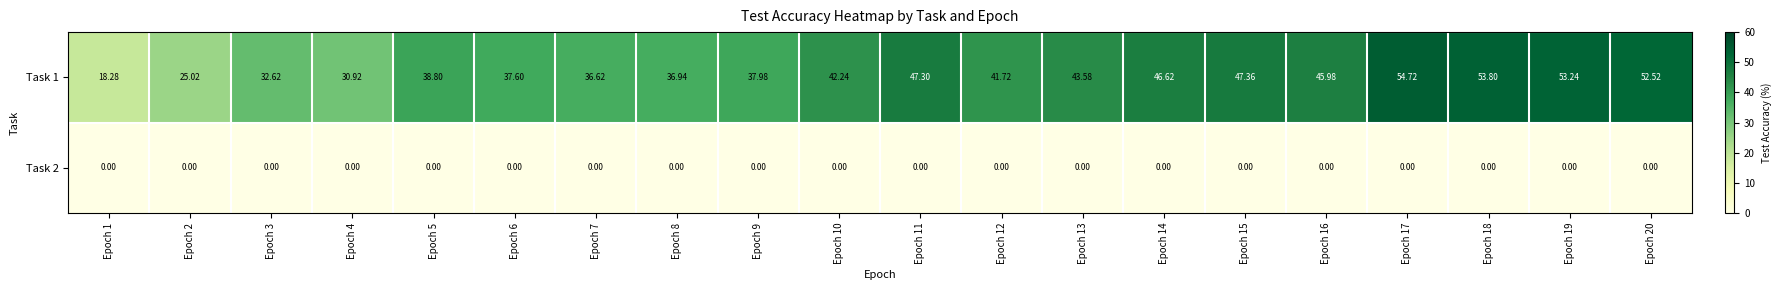

Is the value of Task 2 at Epoch 15 greater than the value of Task 1 at Epoch 2?

No